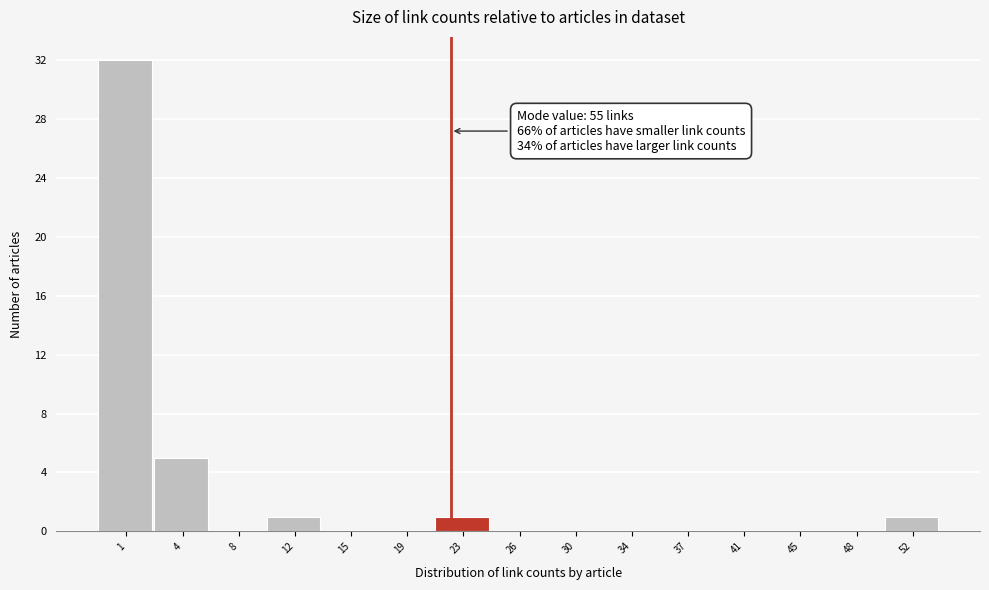

Reading left to right, extract all data points from this chart.

1=32	4=5	8=0	12=1	15=0	19=0	23=1	26=0	30=0	34=0	37=0	41=0	45=0	48=0	52=1